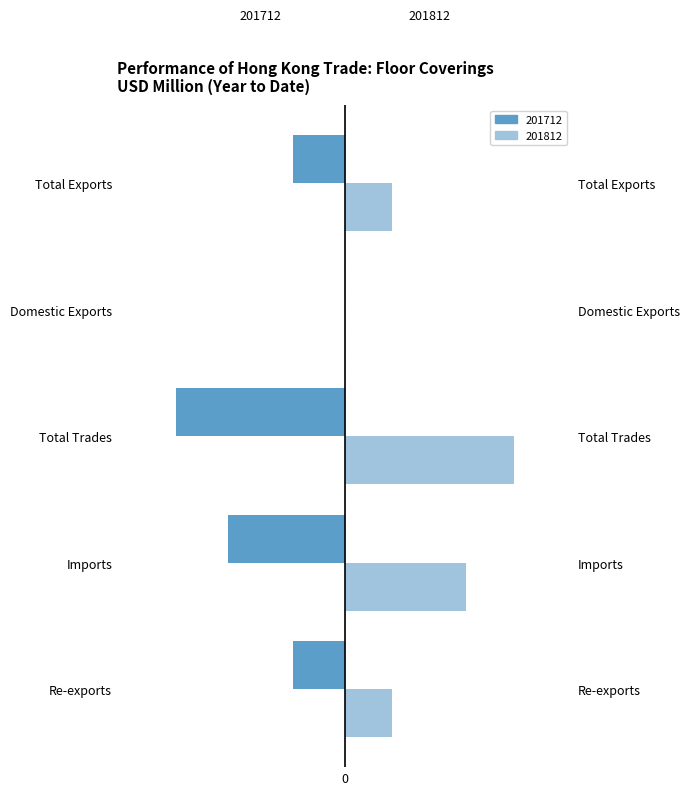

What is the difference between the maximum and second lowest values in the 201812 series?

56.4